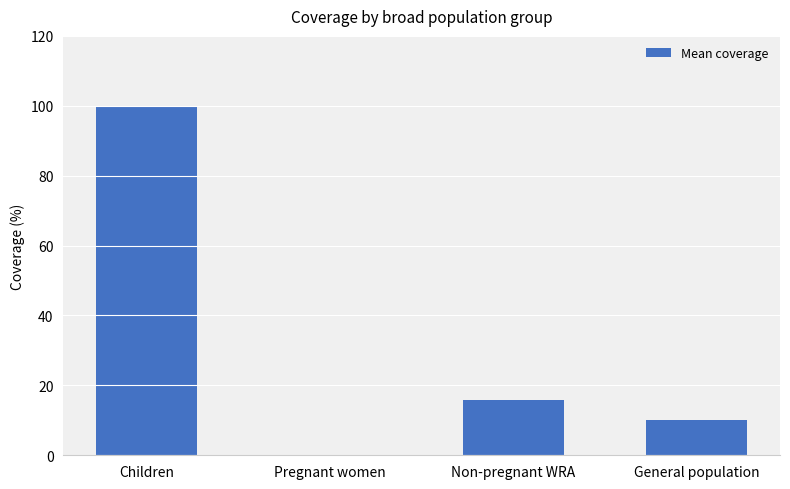

How many data points does each series have?

4